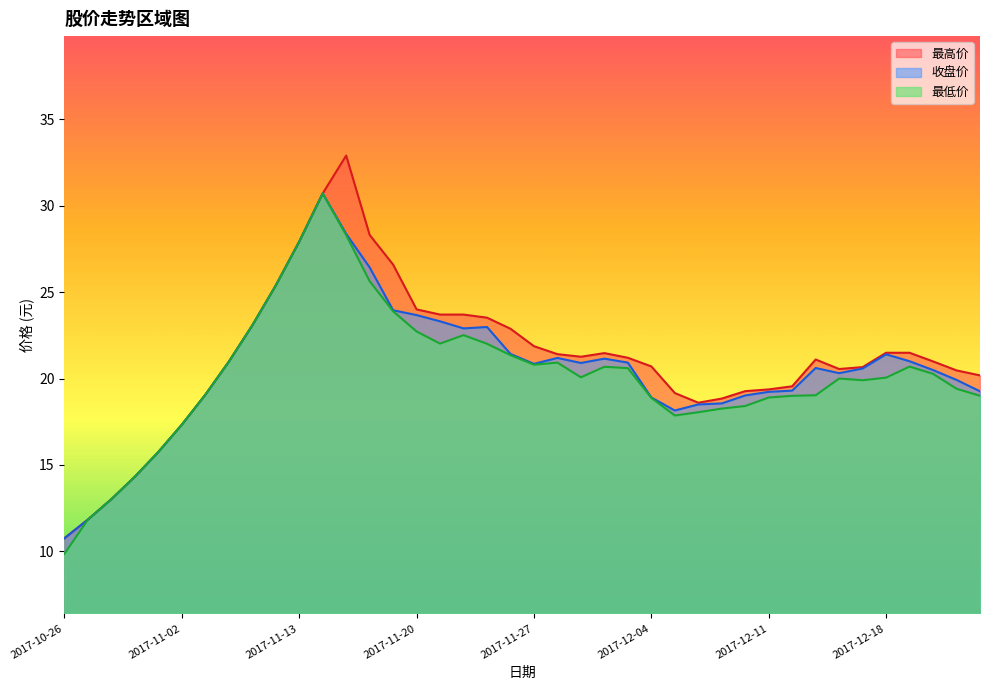

What is the label of the 18th point from the right?

2017-11-29